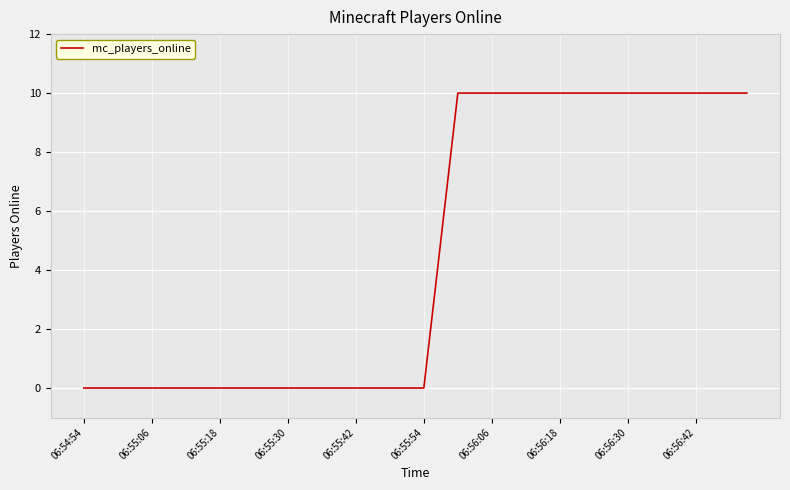

What is the greatest value displayed?

10